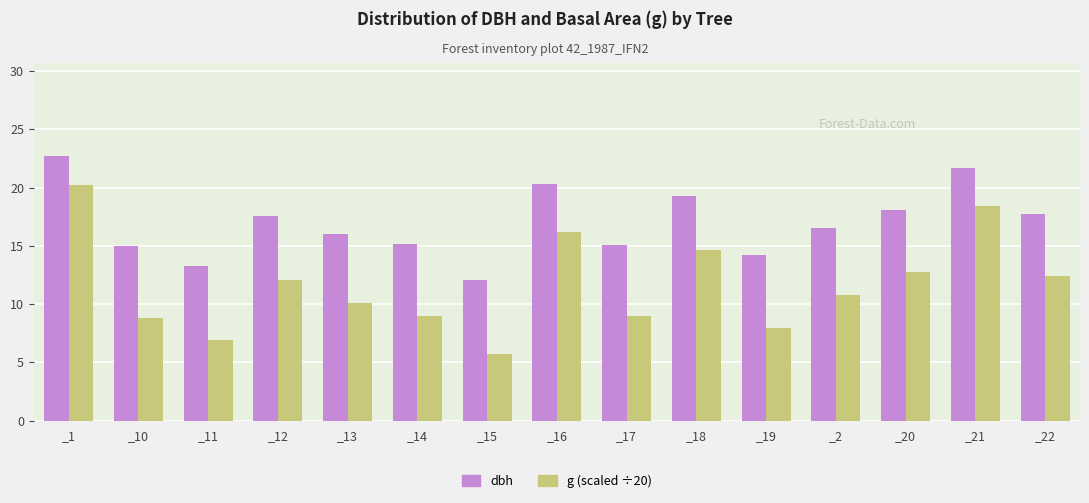

What is the maximum value for g (scaled ÷20)?

20.2